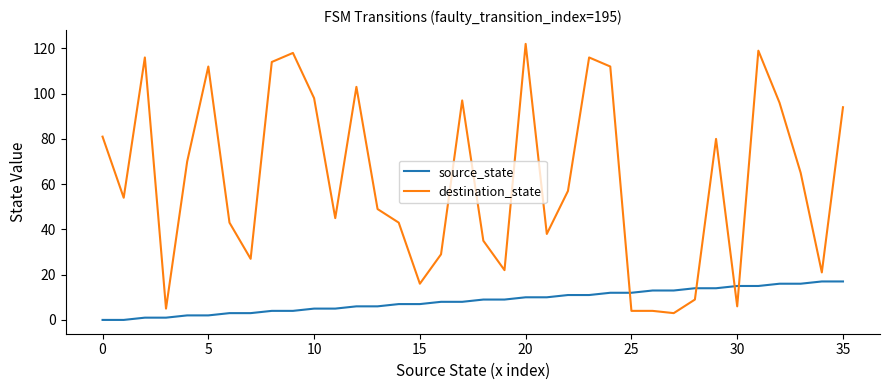

Does the chart have visible grid lines?

No